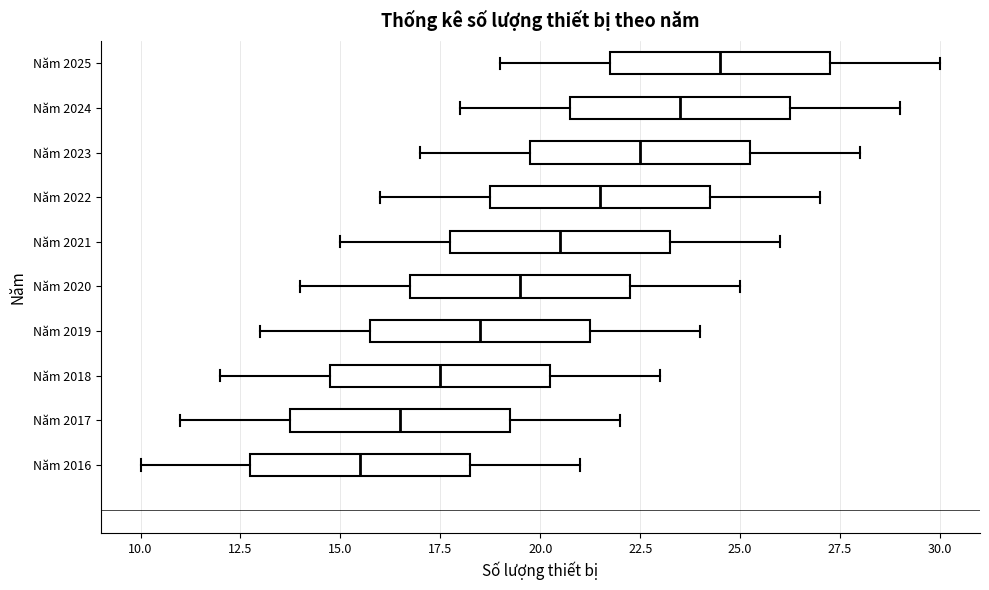

Reading bottom to top, read every box against the x-axis: the position of its median line, the range the box covers, and the ends of its whiskers. The values are not printed on the chart, so give them approximately, as read against the axis.

Năm 2016: median 15.5, box 13.0 to 18.5, whiskers 10.0 to 21.0
Năm 2017: median 16.5, box 14.0 to 19.5, whiskers 11.0 to 22.0
Năm 2018: median 17.5, box 15.0 to 20.5, whiskers 12.0 to 23.0
Năm 2019: median 18.5, box 16.0 to 21.5, whiskers 13.0 to 24.0
Năm 2020: median 19.5, box 17.0 to 22.5, whiskers 14.0 to 25.0
Năm 2021: median 20.5, box 18.0 to 23.5, whiskers 15.0 to 26.0
Năm 2022: median 21.5, box 19.0 to 24.5, whiskers 16.0 to 27.0
Năm 2023: median 22.5, box 20.0 to 25.5, whiskers 17.0 to 28.0
Năm 2024: median 23.5, box 21.0 to 26.5, whiskers 18.0 to 29.0
Năm 2025: median 24.5, box 22.0 to 27.5, whiskers 19.0 to 30.0